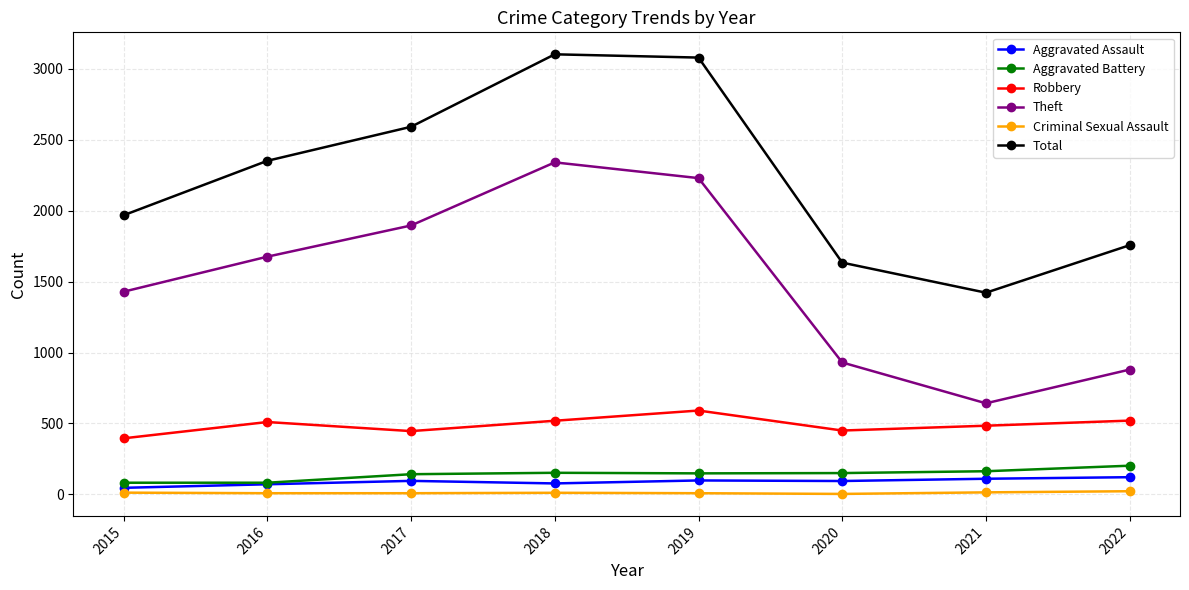

Does the chart have visible grid lines?

Yes